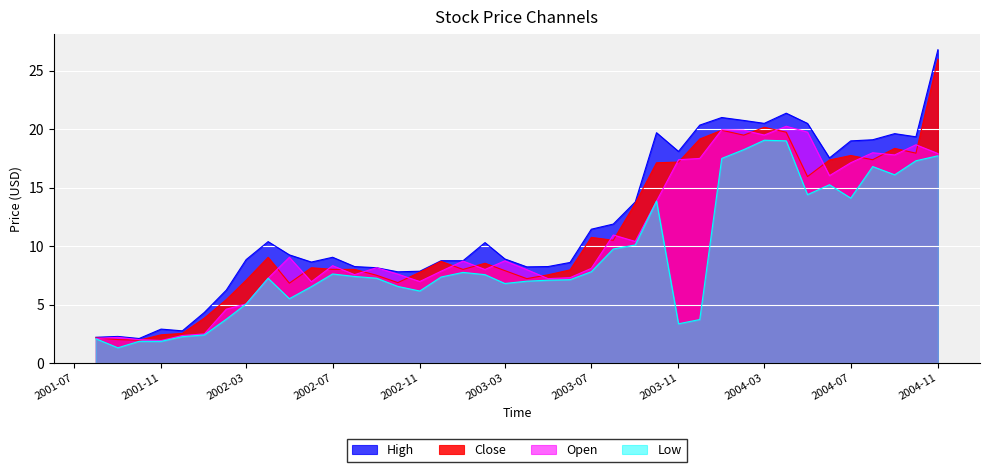

What is the label of the 21st point from the left?

2003-04